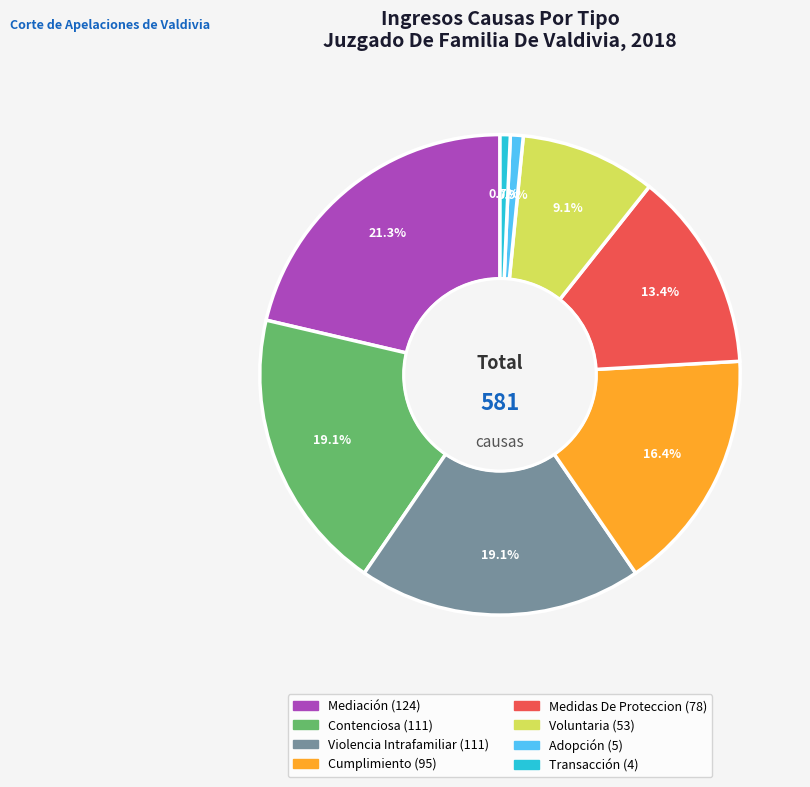

How many segments does this pie chart have?

8